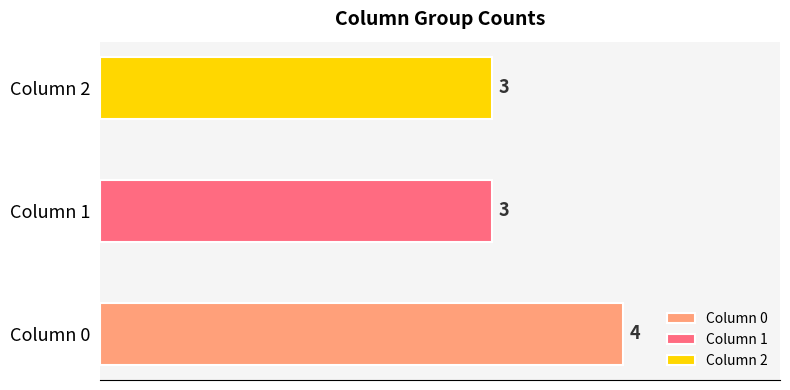

The 1 series shows -1 at 3. True or false?

False